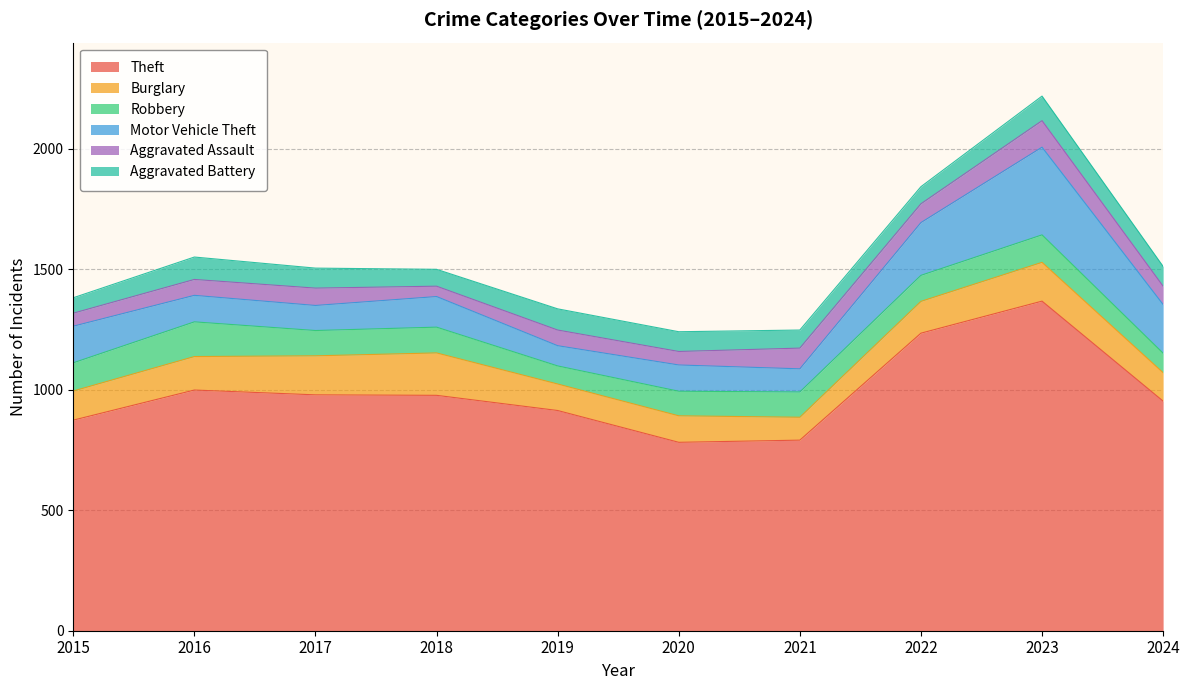

Which category has the lowest value across all series?

2018